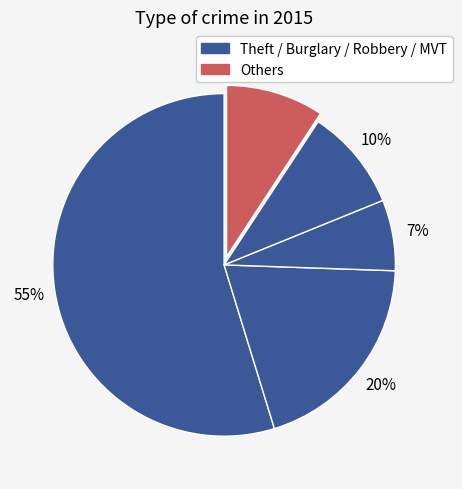

Which category accounts for the majority?

Theft